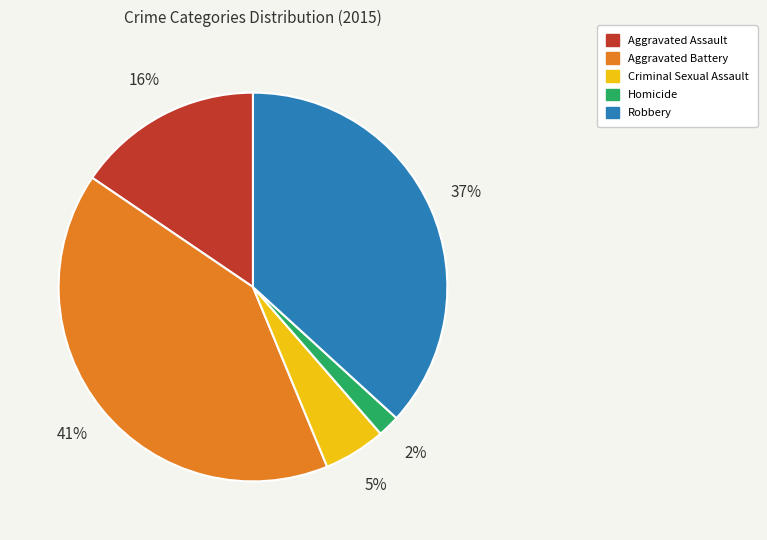

What percentage is the Homicide slice, to the nearest percent?

2%